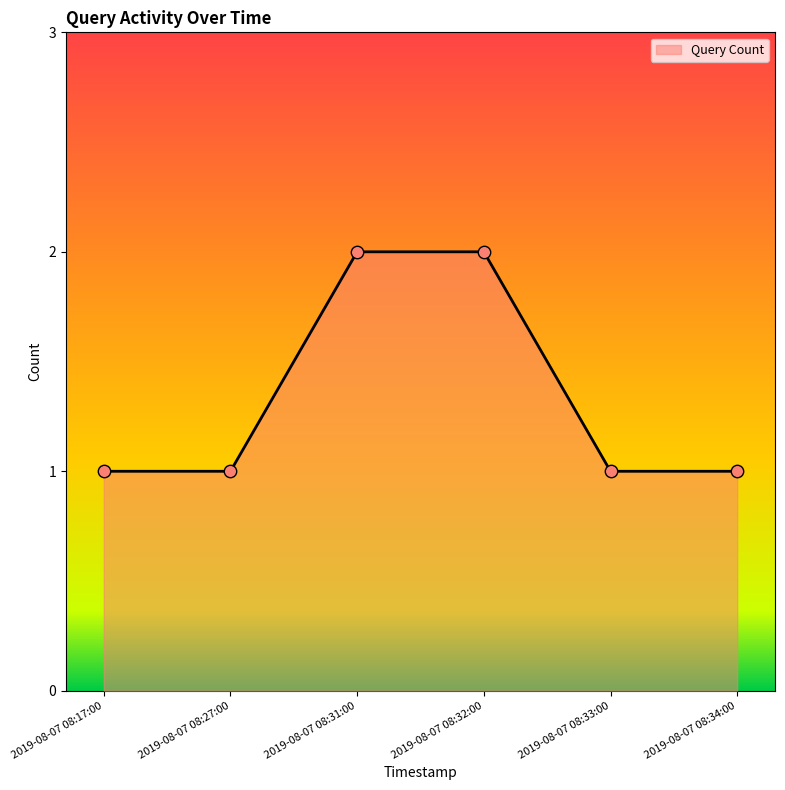

Which has a higher value, 2019-08-07 08:34:00 or 2019-08-07 08:32:00?

2019-08-07 08:32:00